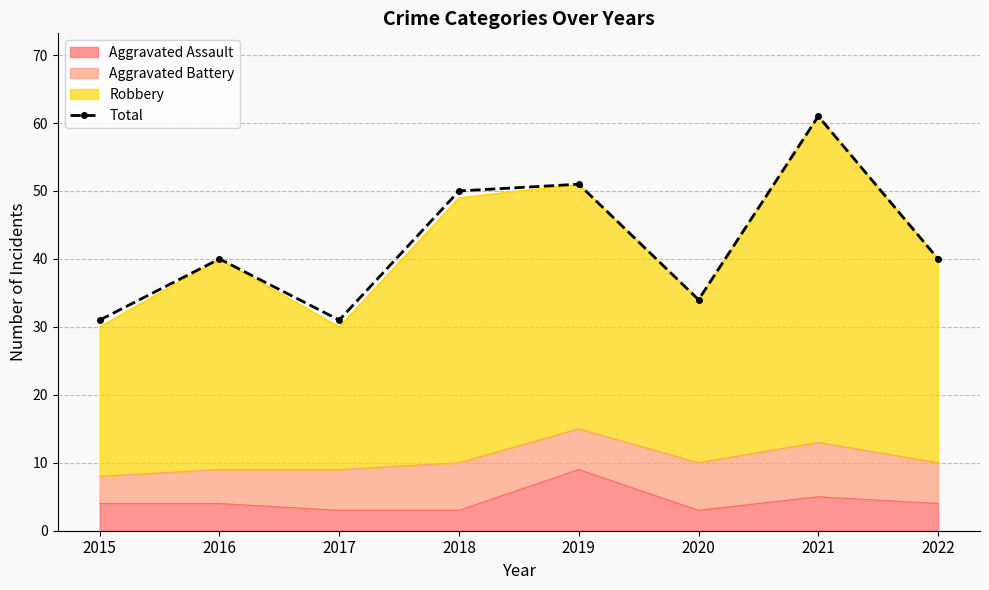

At which category does the chart reach its peak across all series?

2021